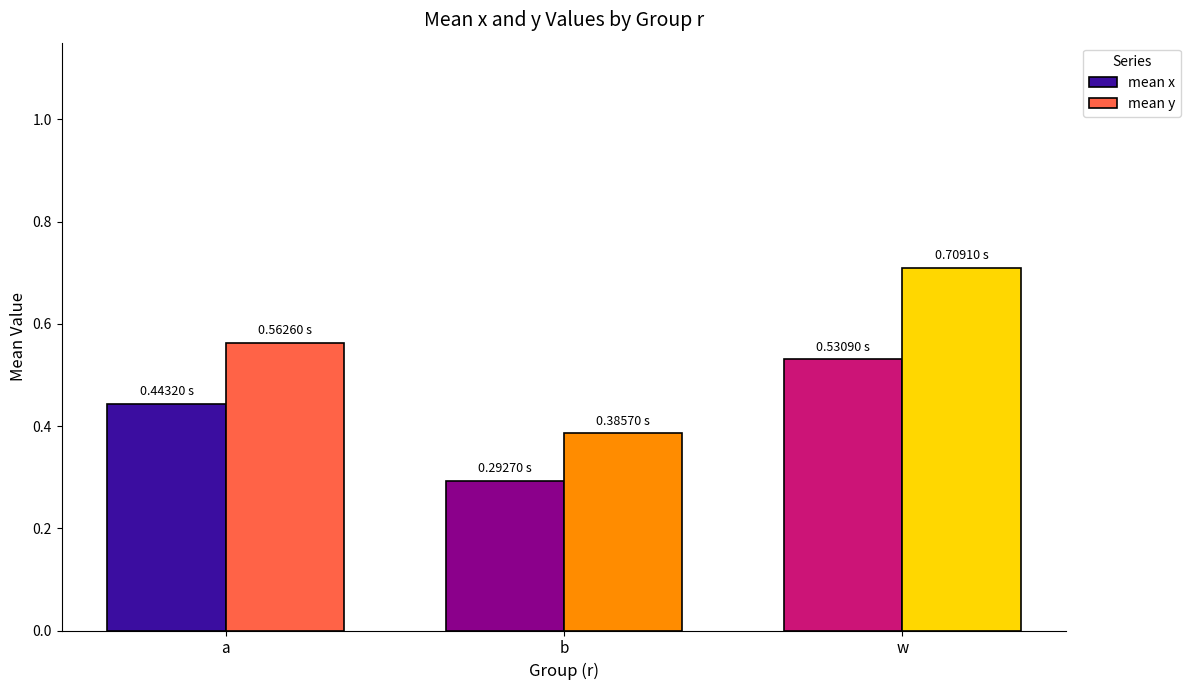

Which series has the widest spread of values?

mean y